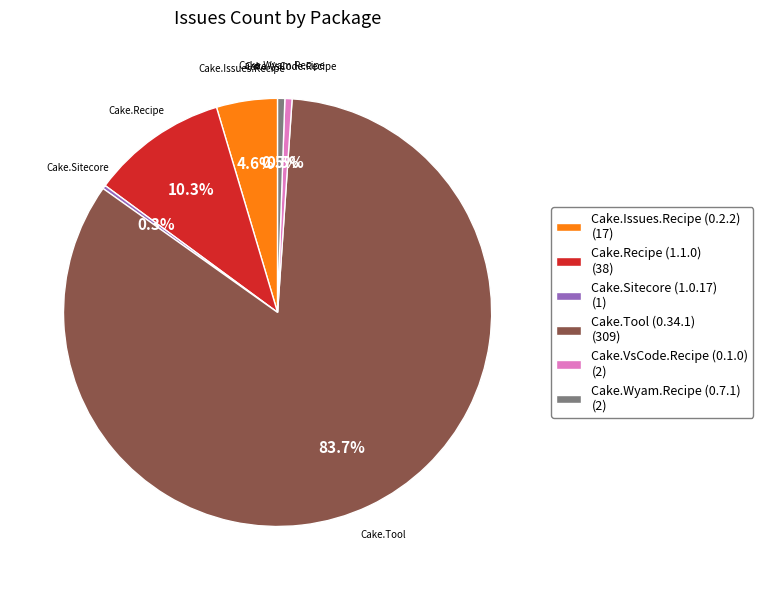

Which category accounts for the majority?

Cake.Tool (0.34.1) (309)